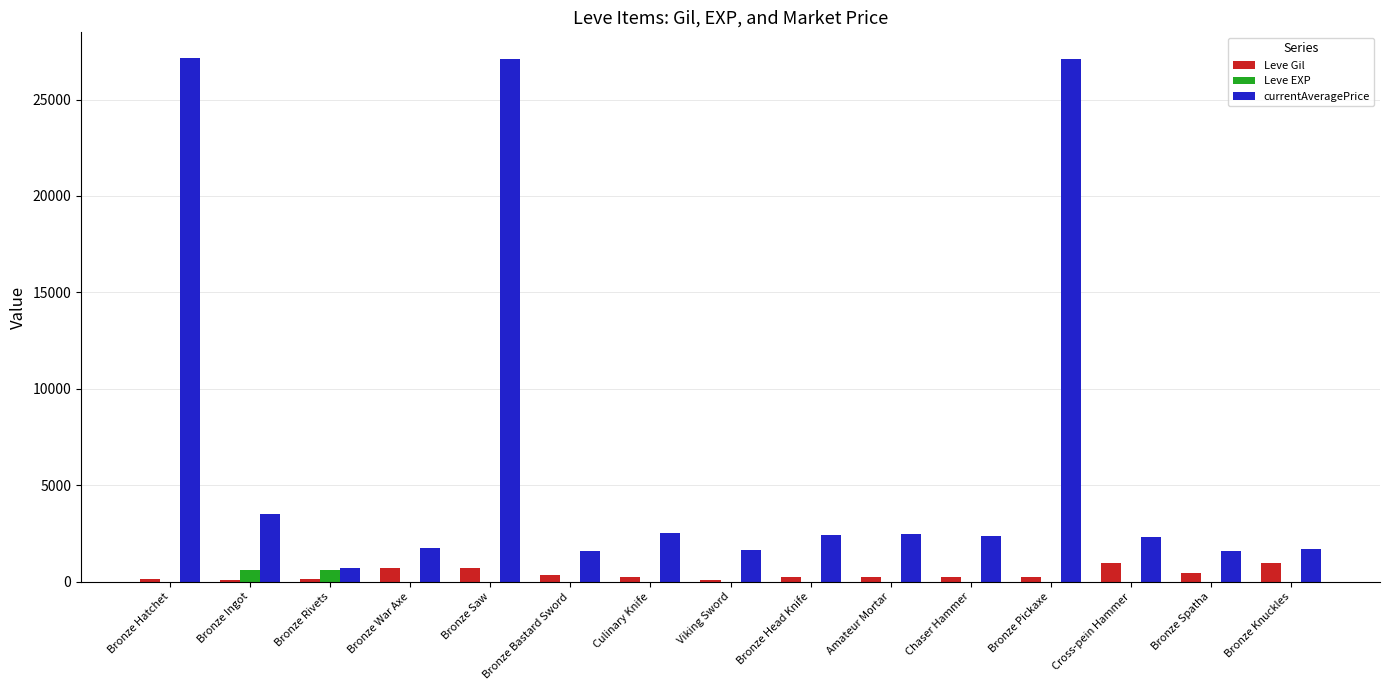

Which series has the largest total across all categories?

currentAveragePrice